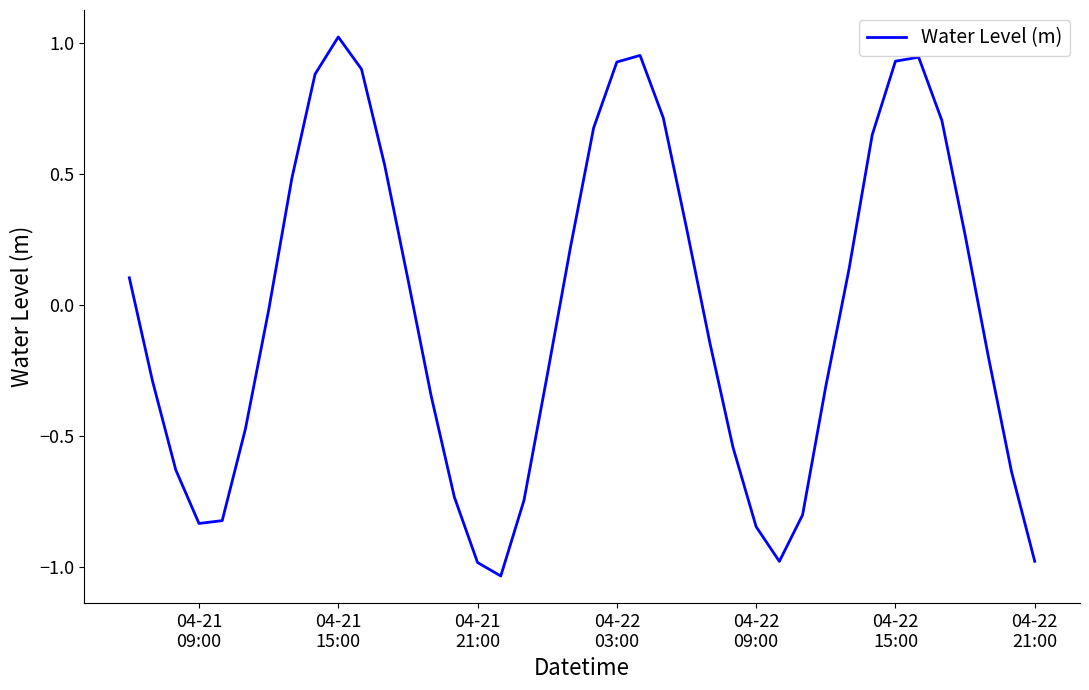

What is the difference between the maximum and minimum values?

2.1